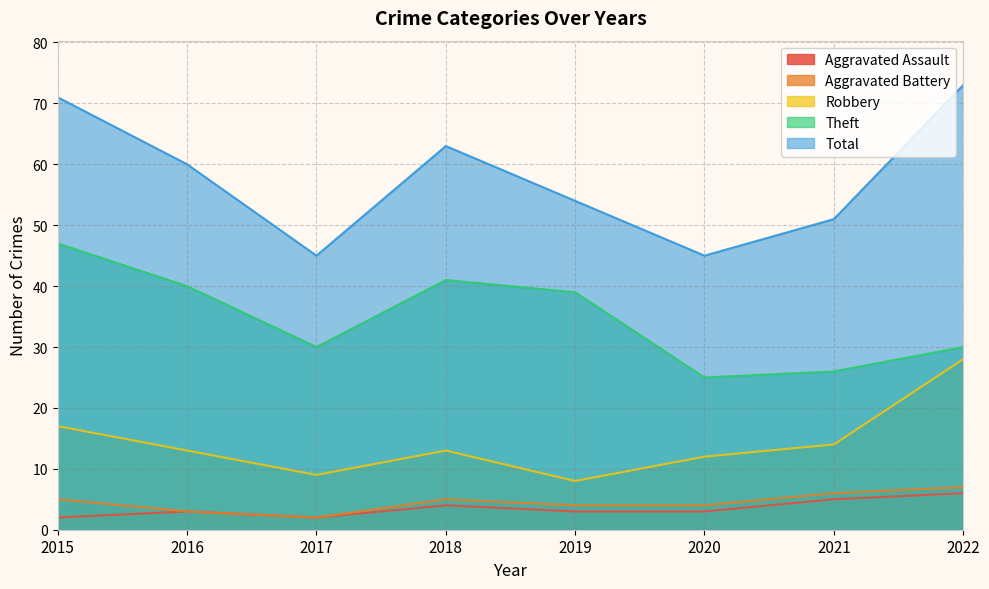

What is the sum of all Theft values?

278